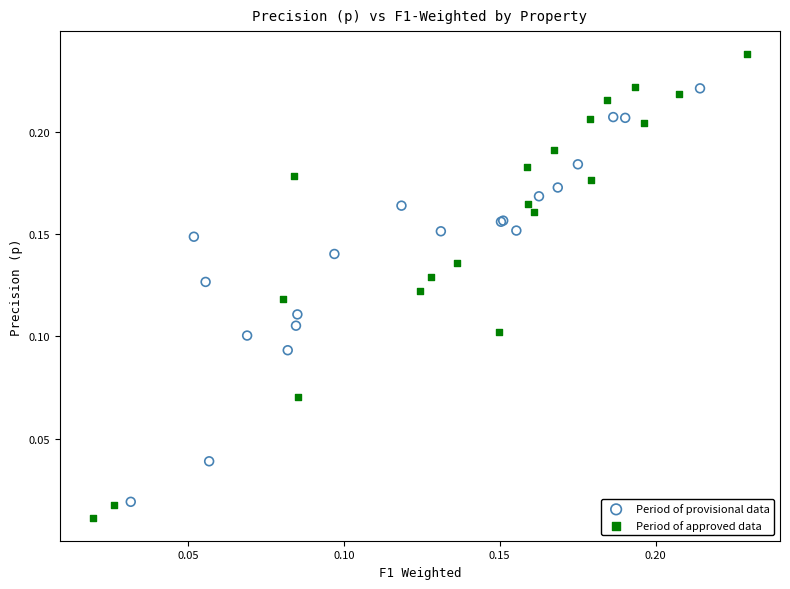

Which series contains the highest Y value?

Period of approved data